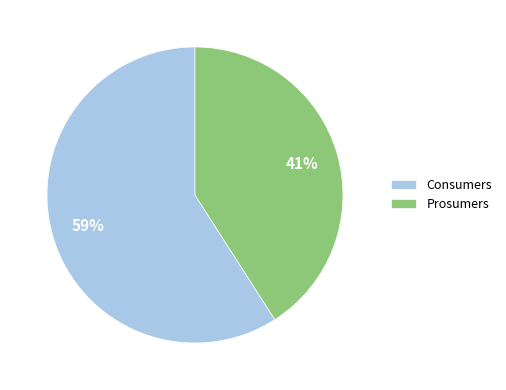

What percentage is the Prosumers slice, to the nearest percent?

41%